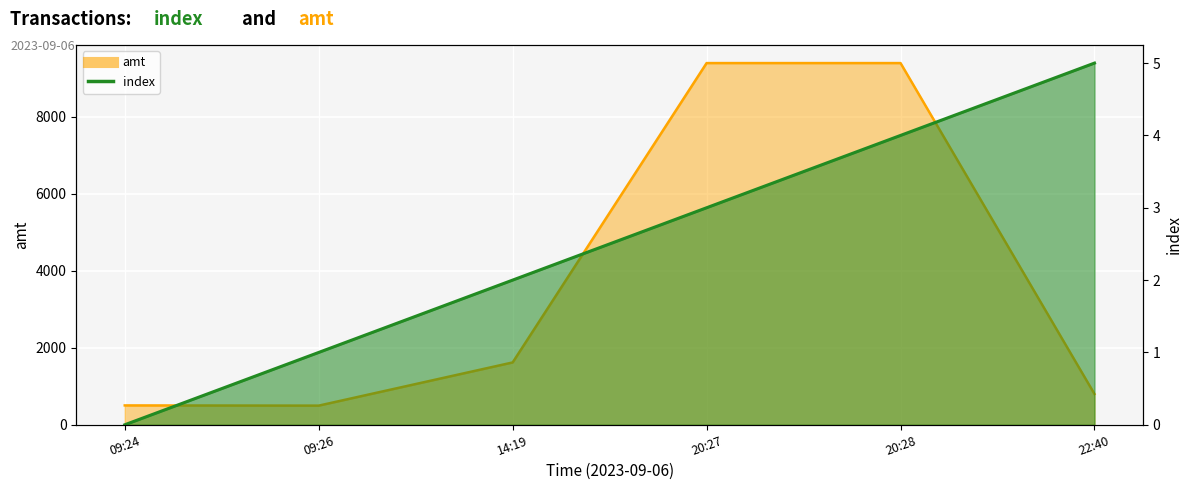

Reading left to right, what are all the values shown in this chart?

index: 0.0	1.0	2.0	3.0	4.0	5.0
amt: 503.0	497.5	1620.0	9400.0	9400.0	800.0